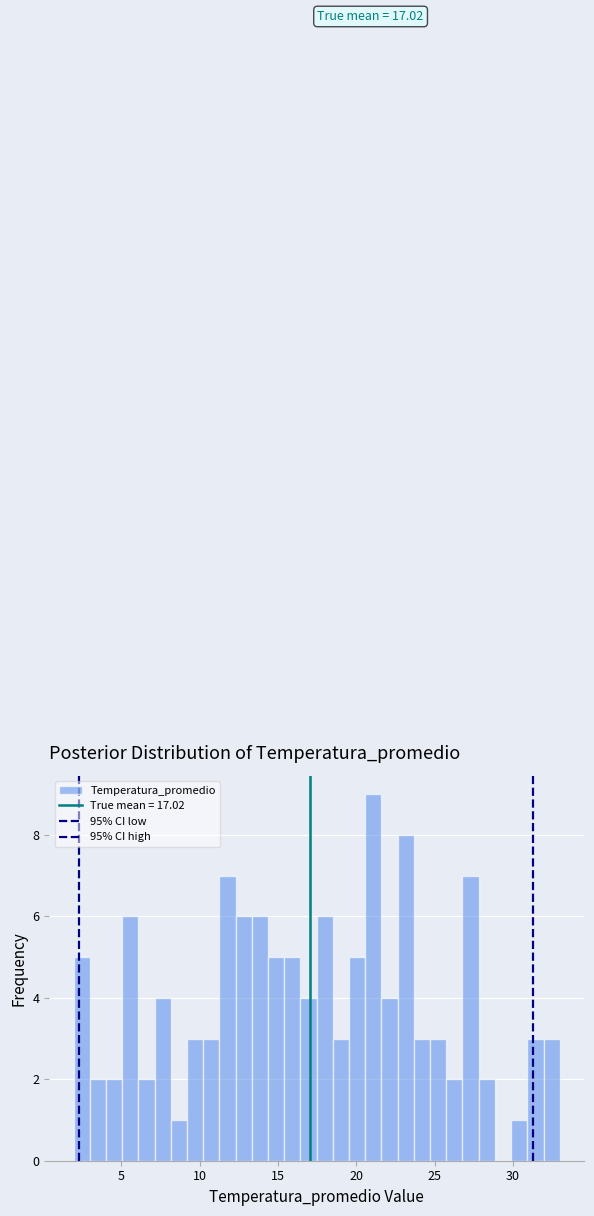

Around what value on the x-axis is the tallest bar? Give the approximate position of its centre, as read against the axis.

21.0